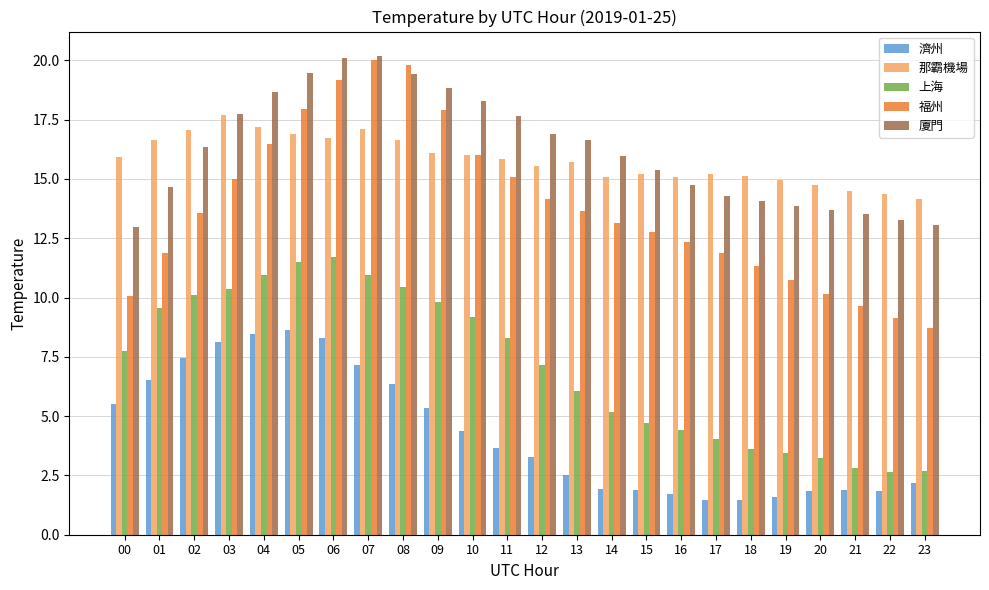

Is the value of 濟州 at 08 greater than the value of 上海 at 01?

No